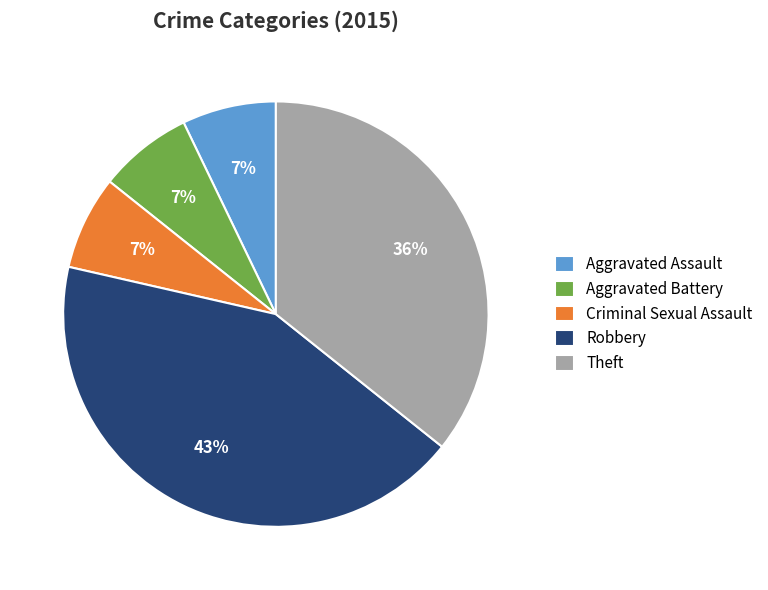

Which category has the biggest portion of the pie?

Robbery